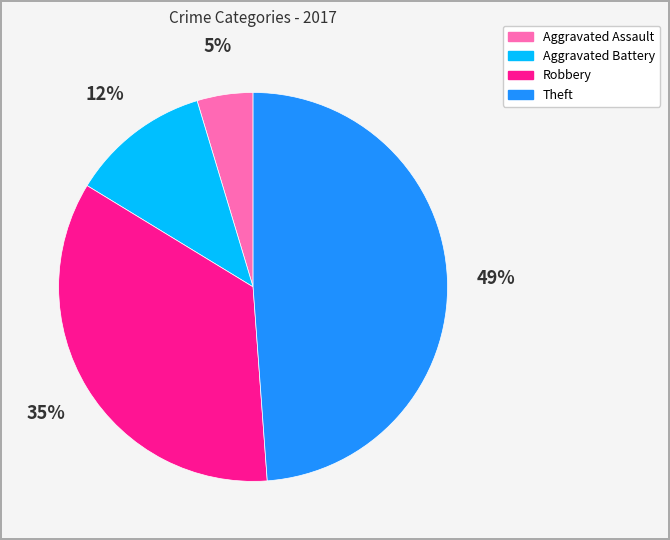

Is there any slice that represents more than half of the pie?

No